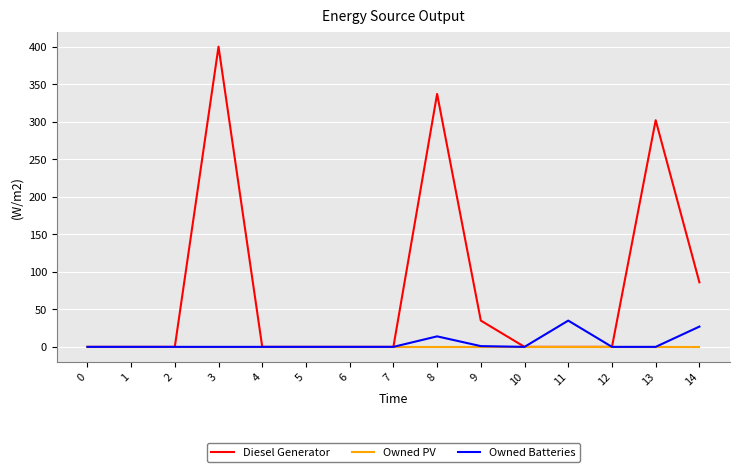

What is the difference between the highest and lowest values at 11?

35.0